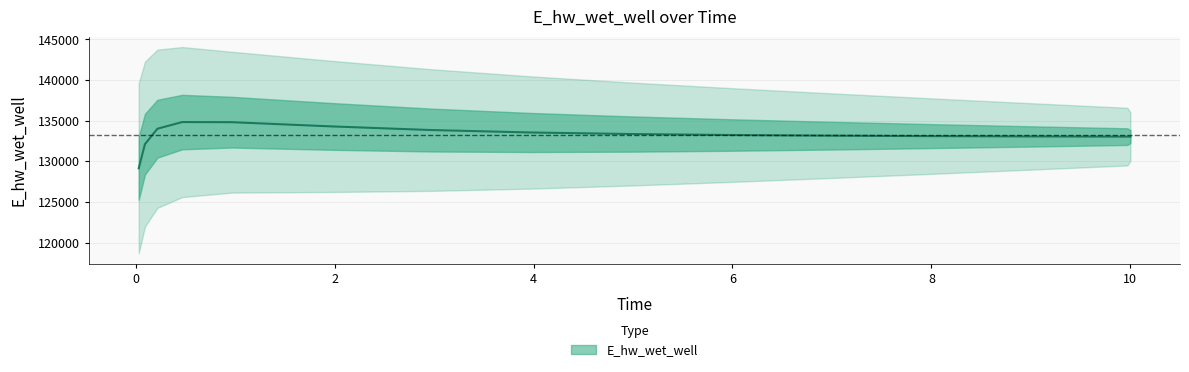

How many interior local peaks (higher than both neighbors) does the data have?

1